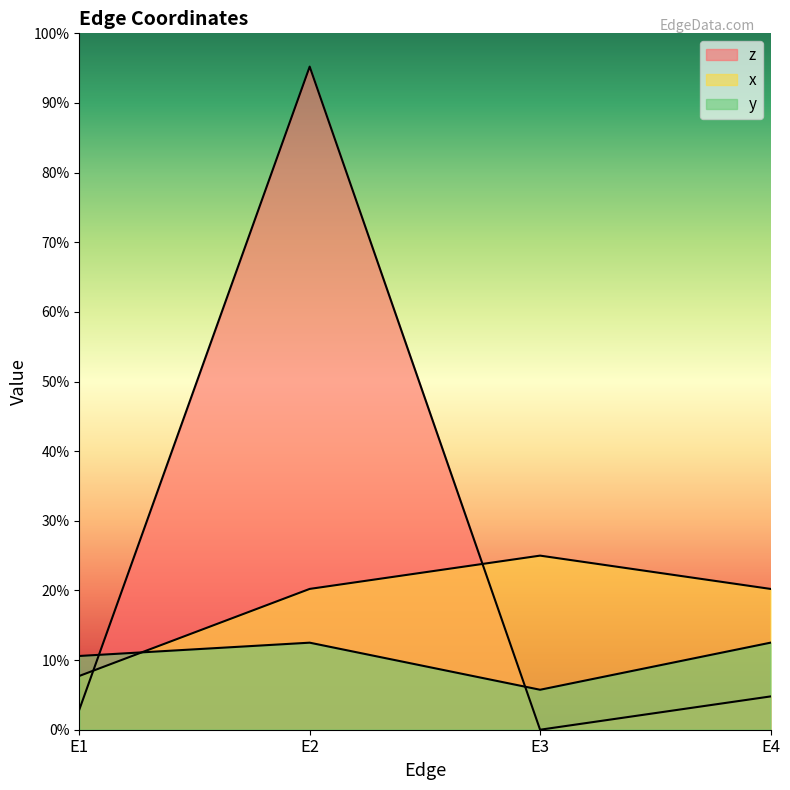

Which series has the largest range (max minus min)?

z